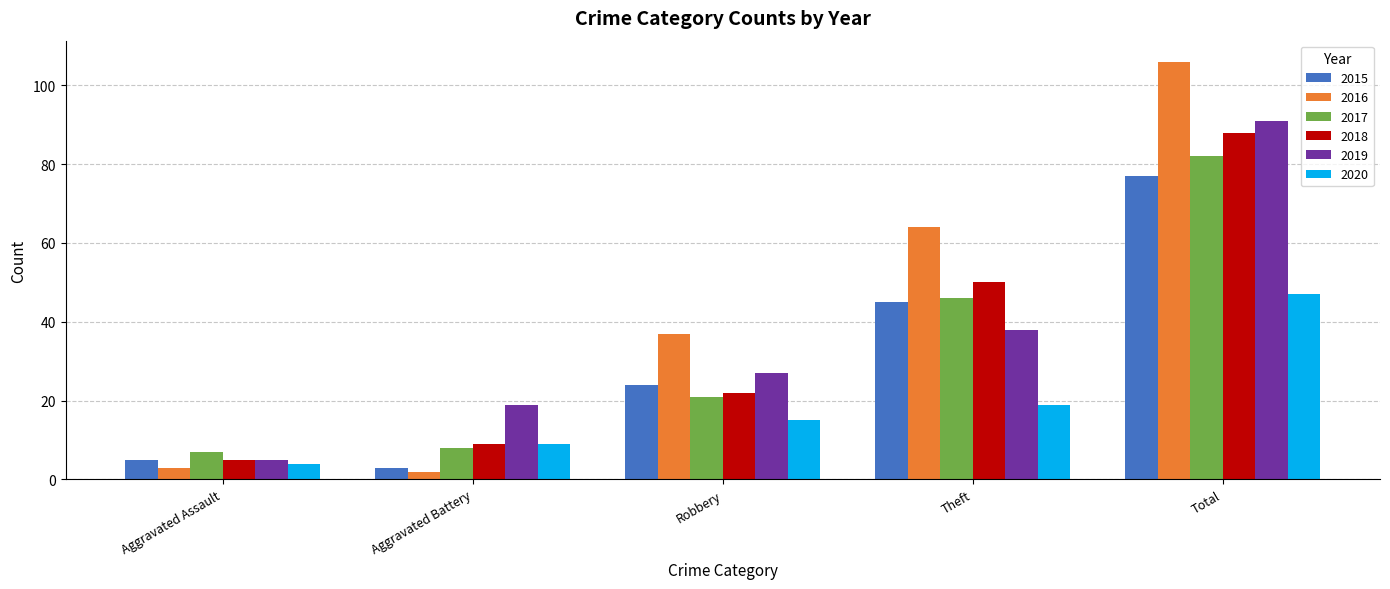

At which label is 2015 closest to 40?

Theft